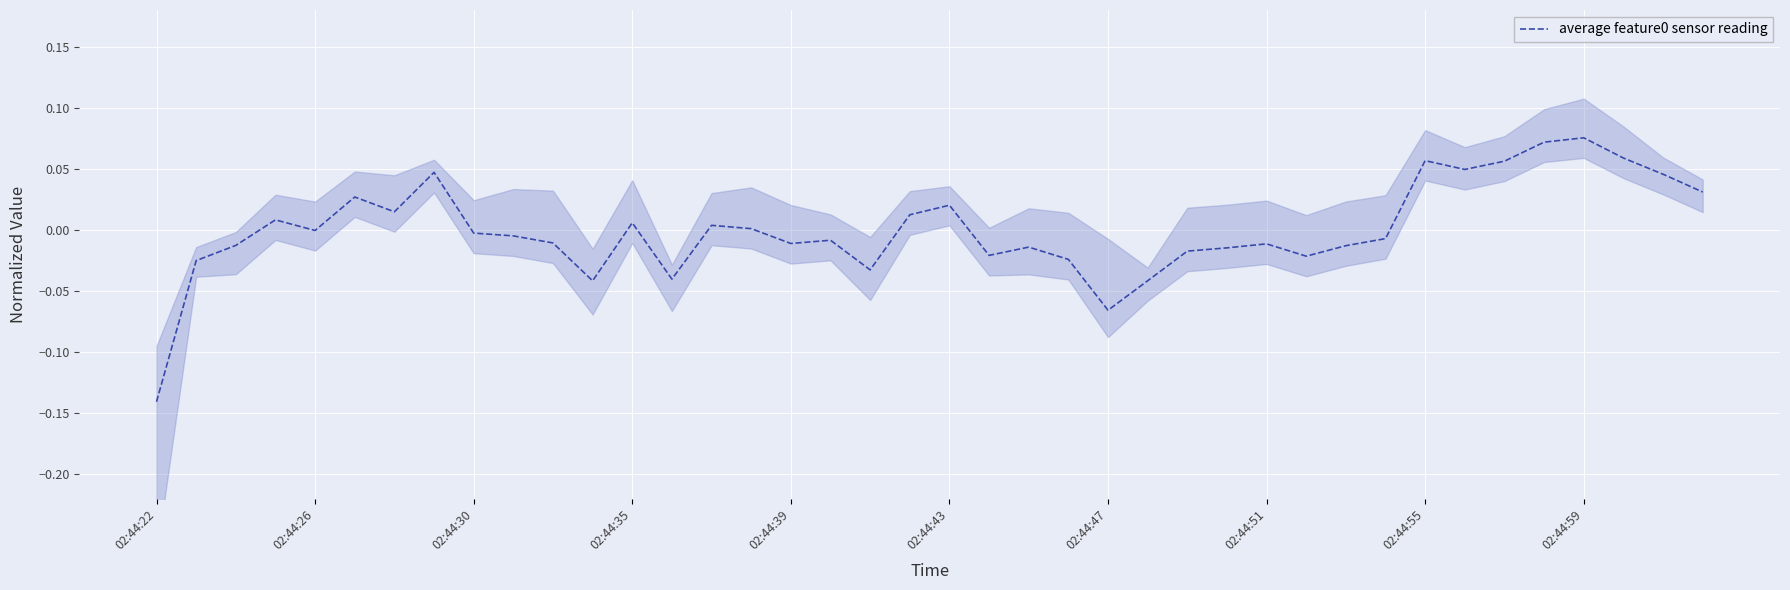

Reading left to right, what are all the values shown in this chart?

-0.1	-0.0	-0.0	0.0	-0.0	0.0	0.0	0.0	-0.0	-0.0	-0.0	-0.0	0.0	-0.0	0.0	0.0	-0.0	-0.0	-0.0	0.0	0.0	-0.0	-0.0	-0.0	-0.1	-0.0	-0.0	-0.0	-0.0	-0.0	-0.0	-0.0	0.1	0.0	0.1	0.1	0.1	0.1	0.0	0.0